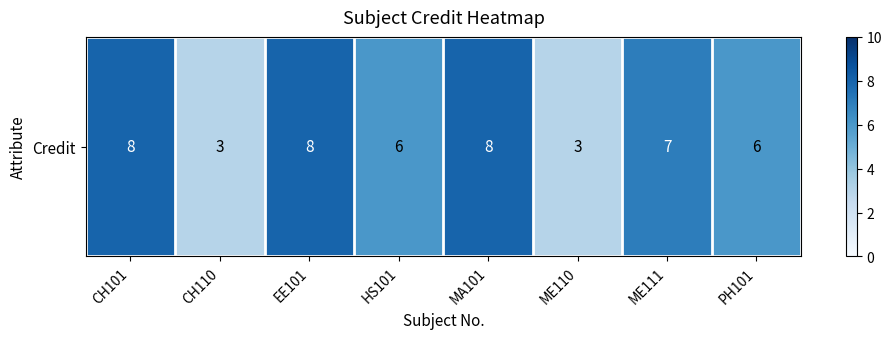

How many values are between 6 and 8?

6